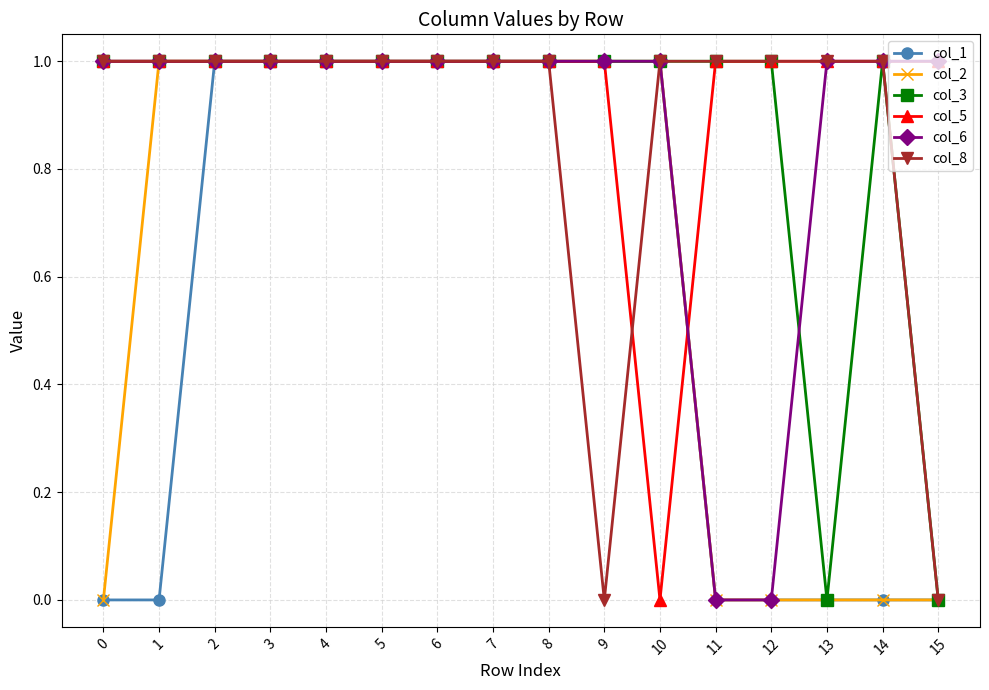

The value of col_5 at 5 is 2. True or false?

False